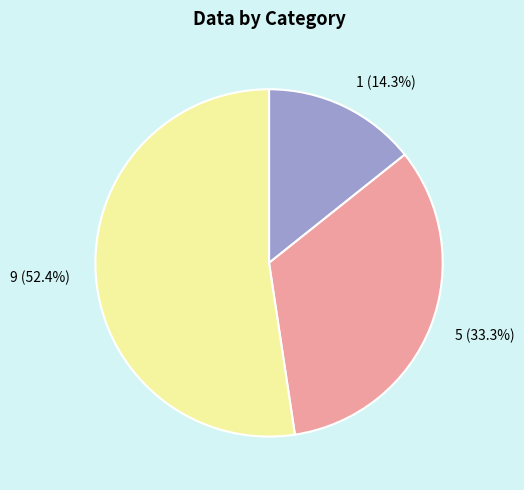

To the nearest percent, what percentage of the pie is 1?

14%